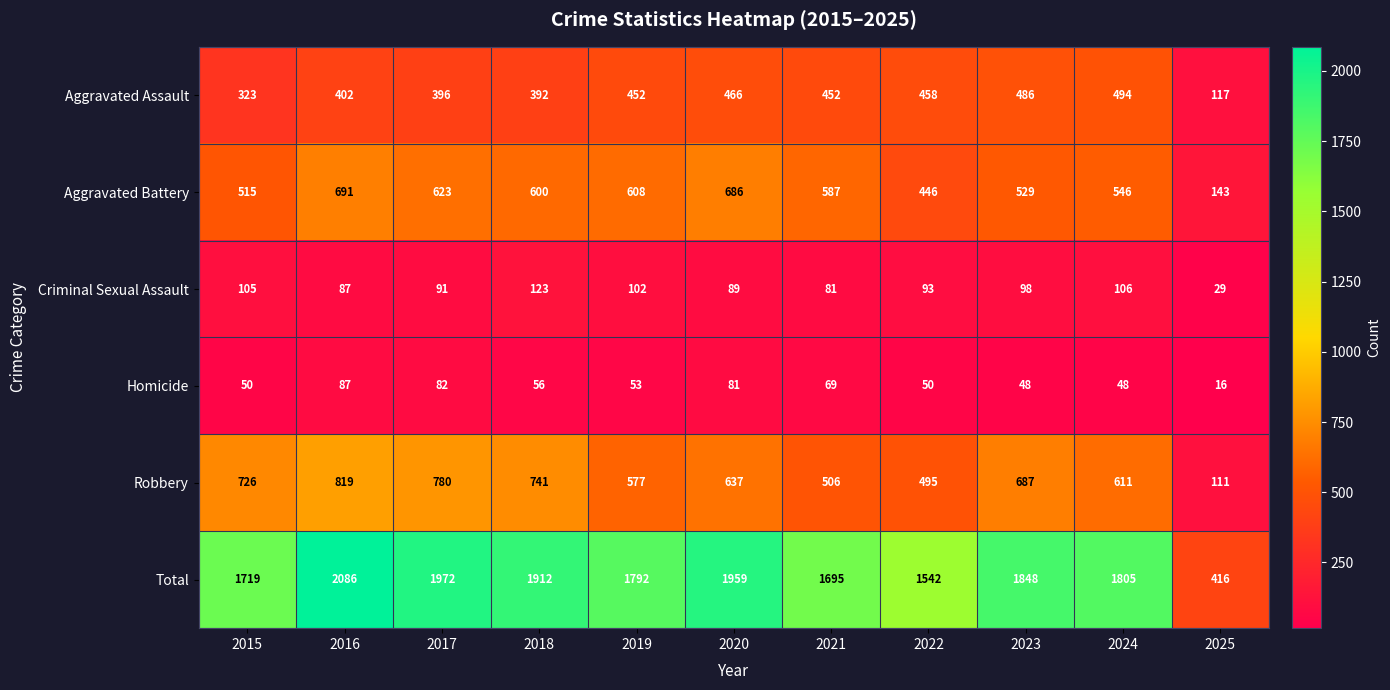

What is the total value across all series at 2023?

3696